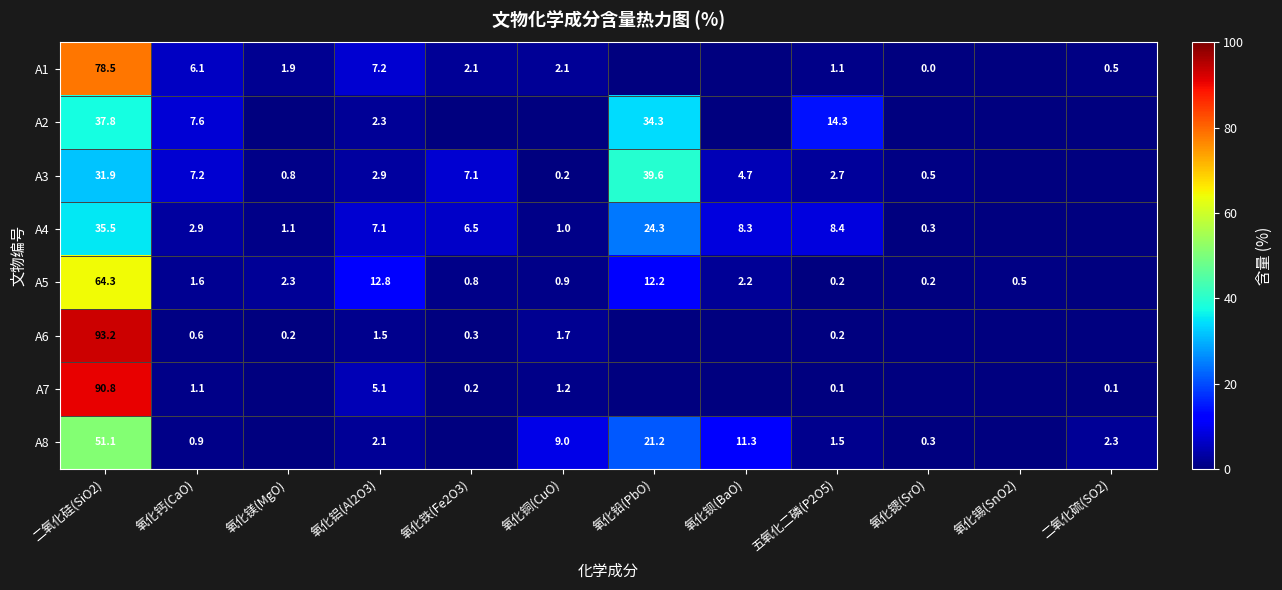

Rank the series at 二氧化硅(SiO2) from highest to lowest value.

A6, A7, A1, A5, A8, A2, A4, A3